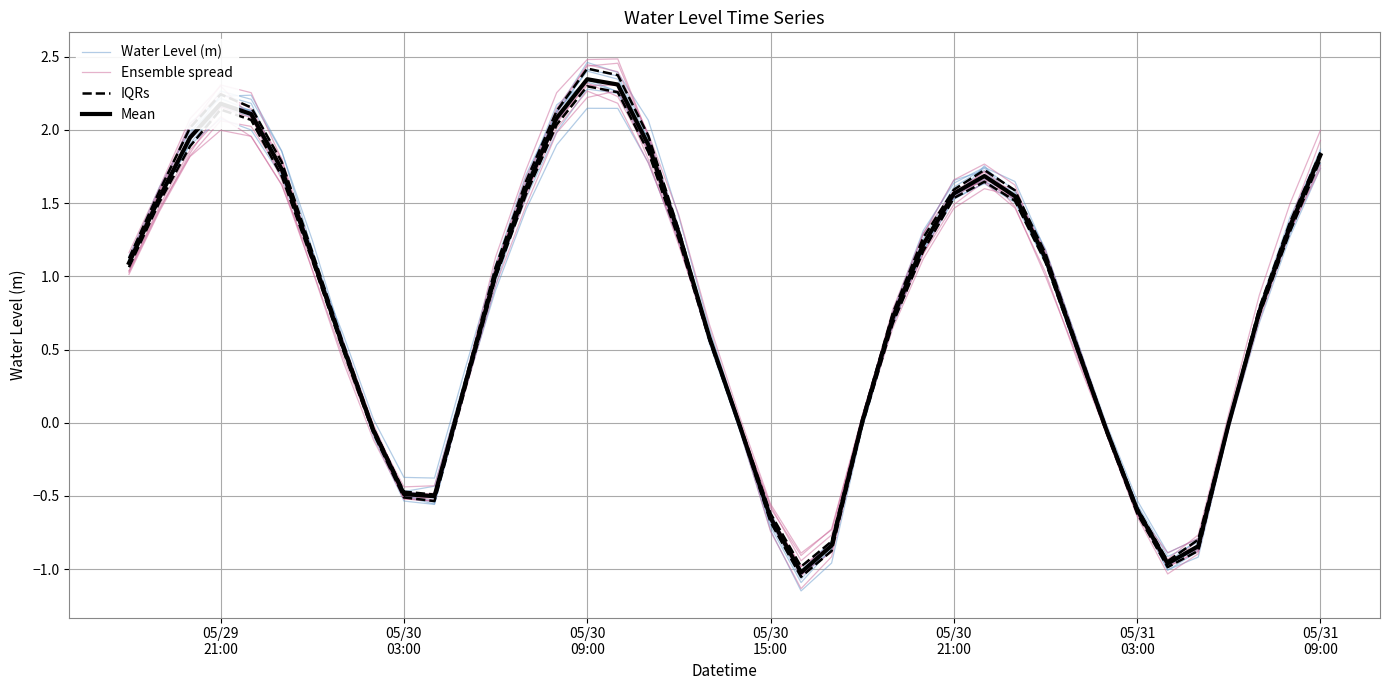

What is the lowest value of the Mean series?

-1.0